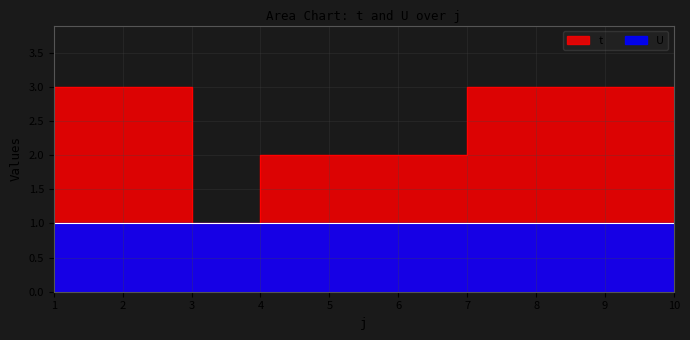

What is the ratio of the value at 6 to the value at 10?

0.7